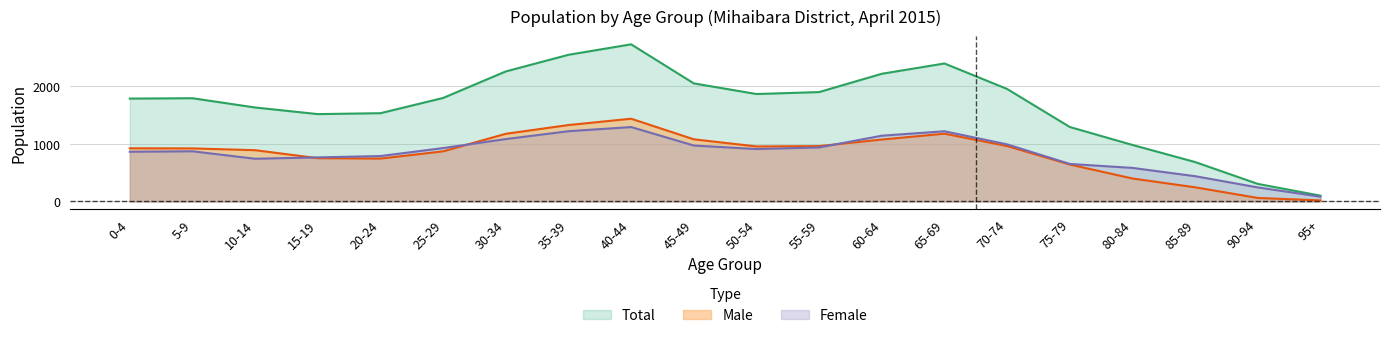

What is the difference between the Total values at 85-89 and 50-54?

1182